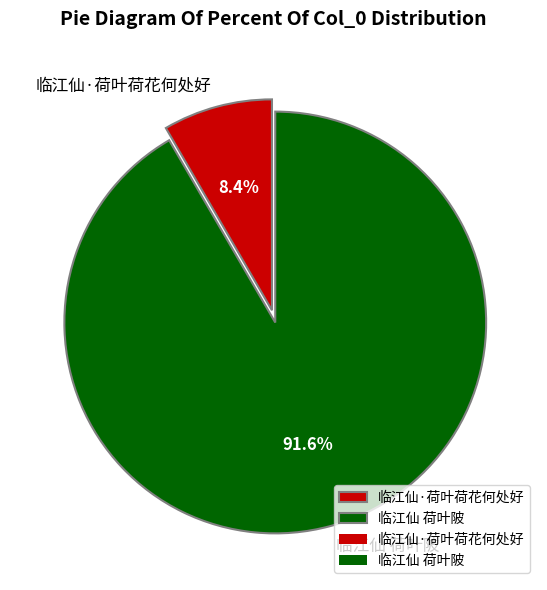

Is there any slice that represents more than half of the pie?

Yes